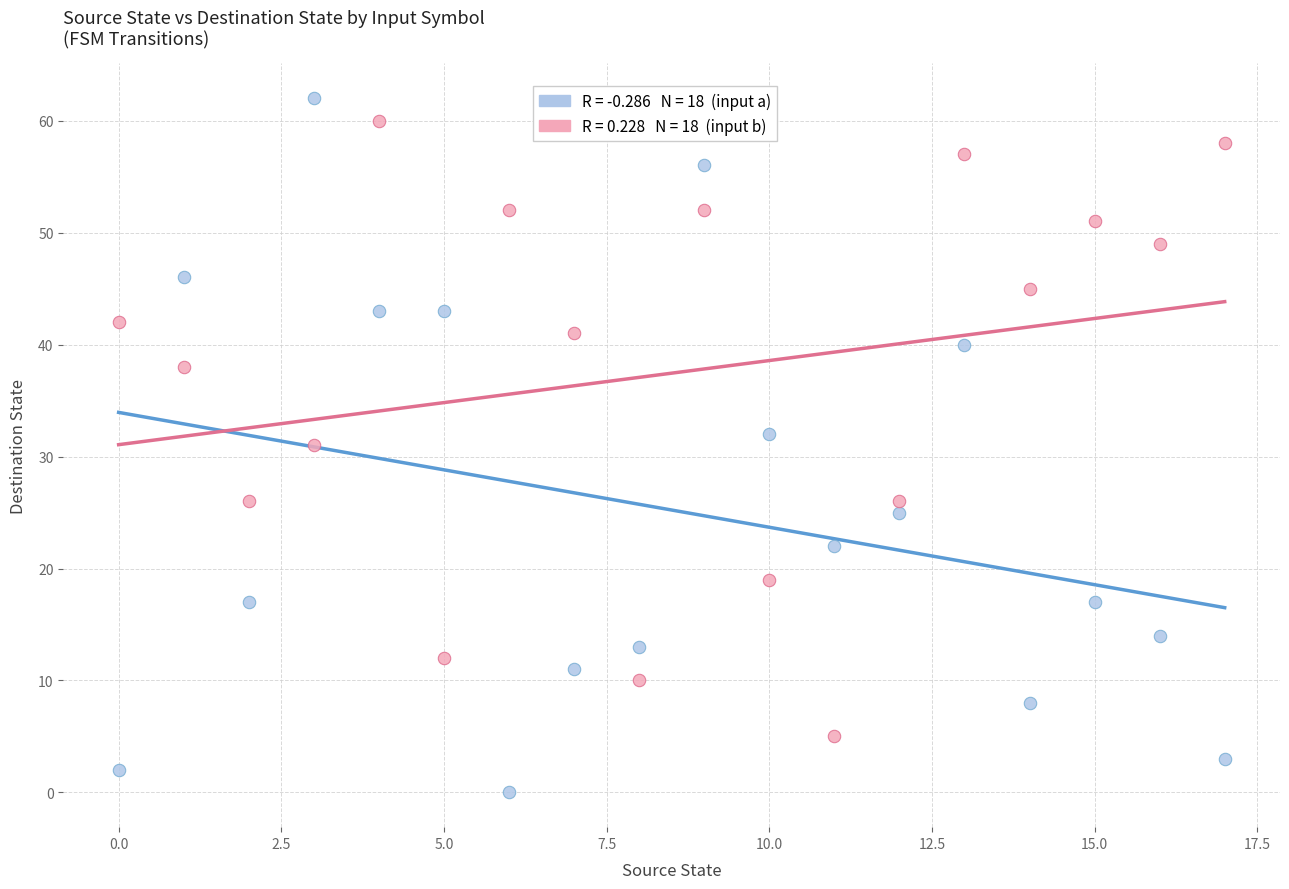

Across all data points, what is the range of Y values (max minus min)?

62